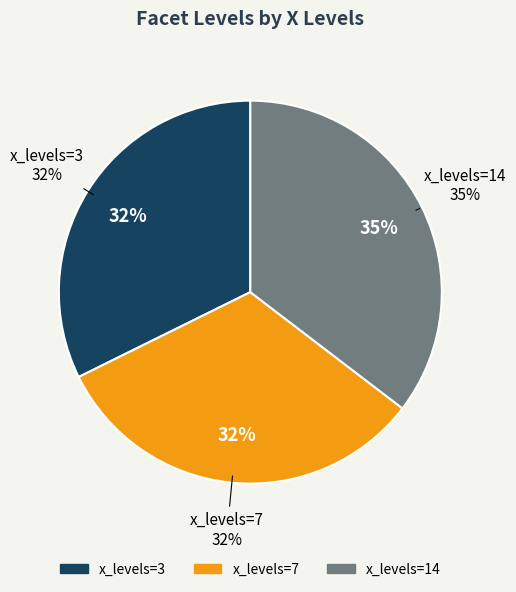

Is x=3 the majority of the pie?

No